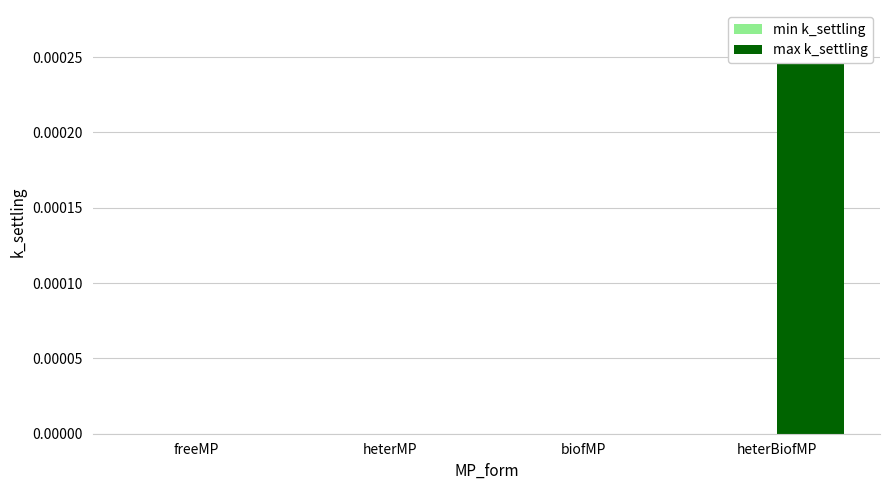

Is the value of min k_settling at biofMP greater than the value of max k_settling at heterMP?

No